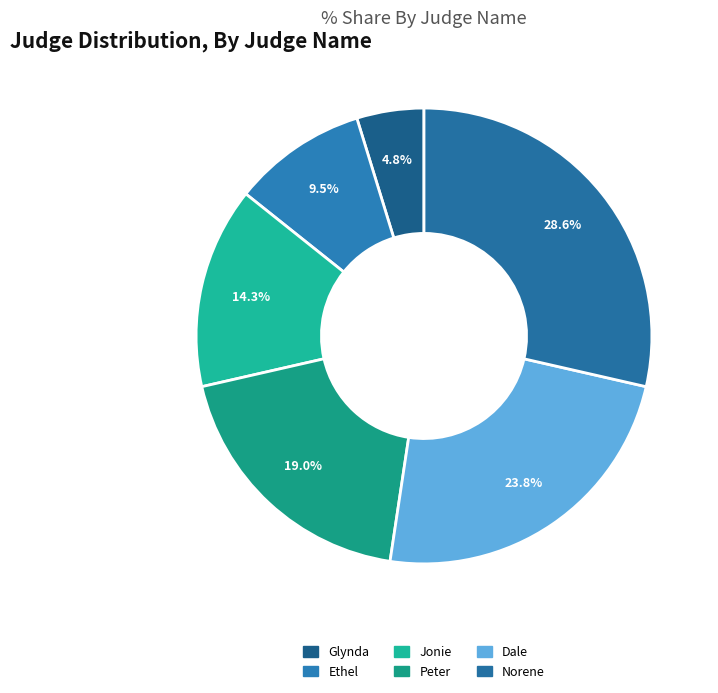

Which slice is the smallest?

Glynda